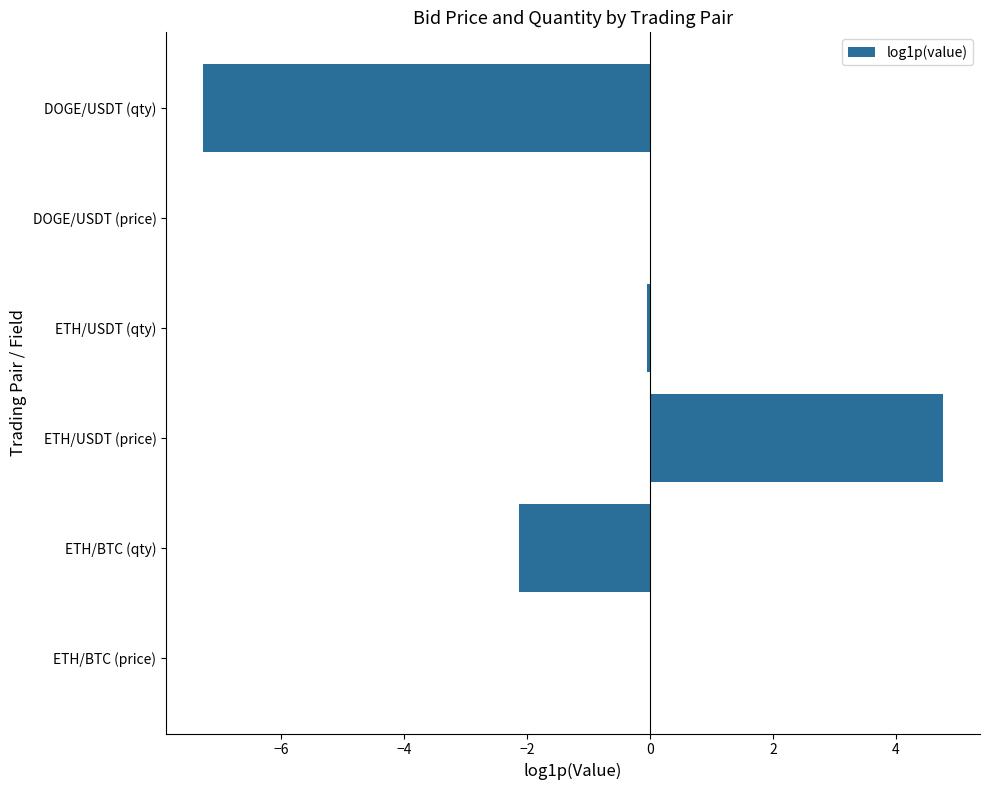

What is the maximum value shown in the chart?

4.8